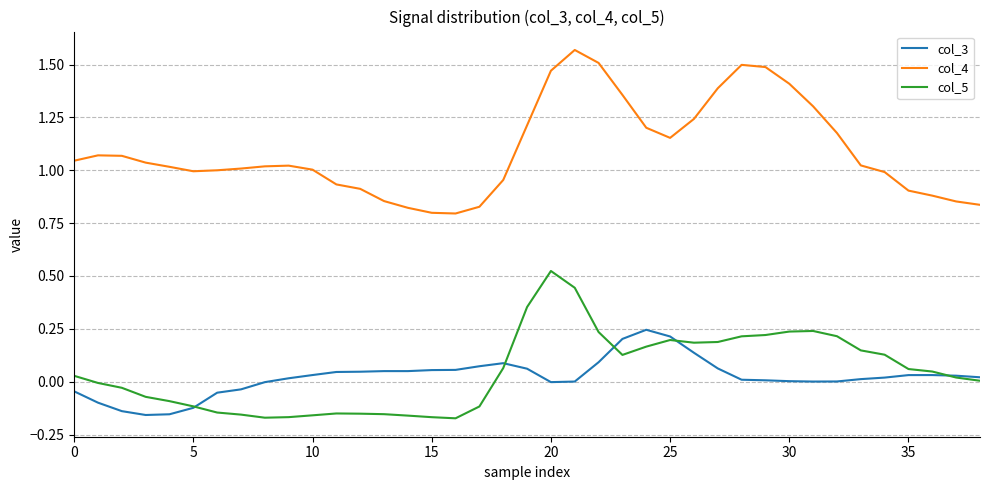

Which series has the largest total across all categories?

col_4